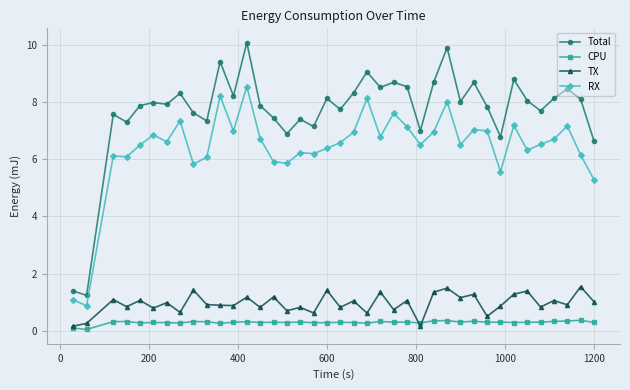

What is the value of the RX point at the 22nd from the left?

8.1